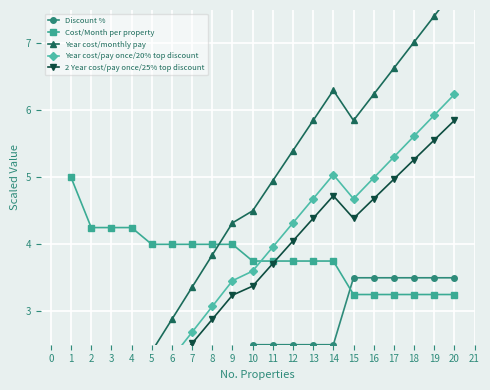

True or false: Discount % and Cost/Month per property cross at least once.

True